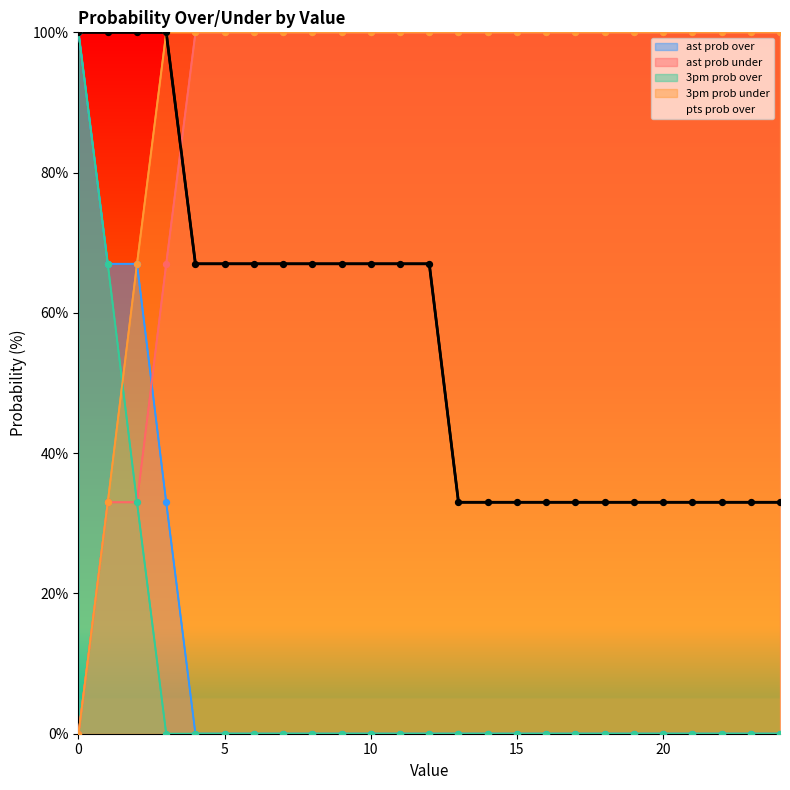

What are all the series names shown in the legend?

ast prob over, ast prob under, 3pm prob over, 3pm prob under, pts prob over